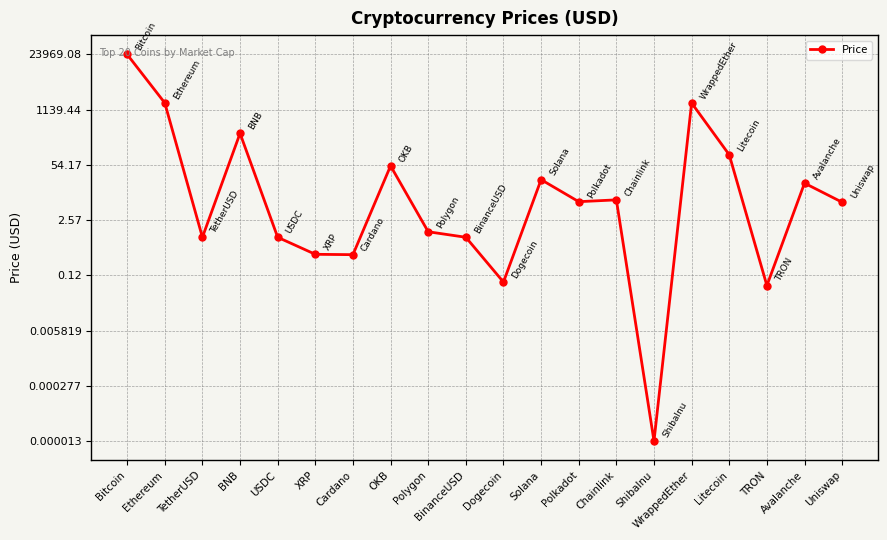

What is the smallest value displayed?

-4.9